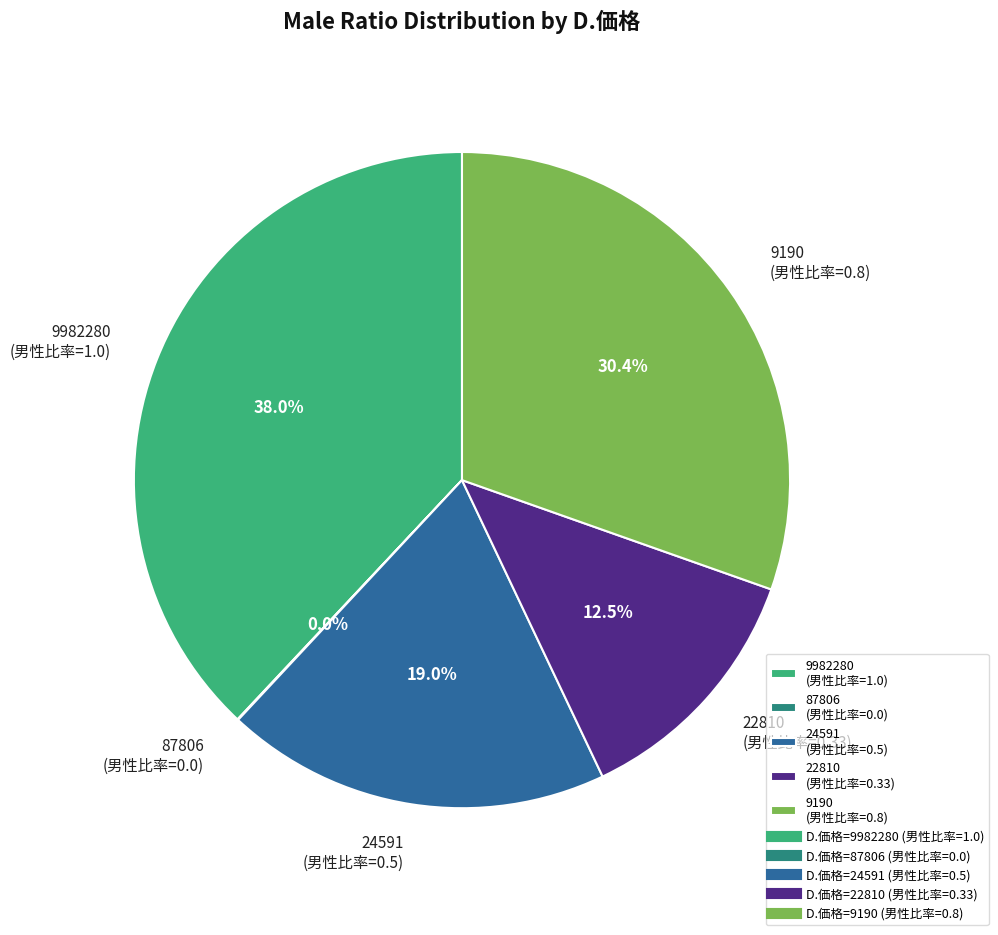

Is there a majority slice in this chart?

No